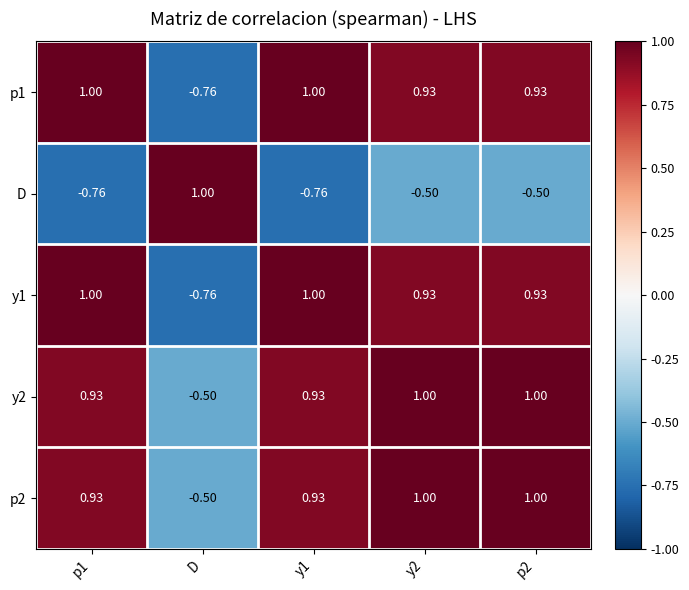

List the series in order of their peak value, lowest first.

p1, D, y1, y2, p2